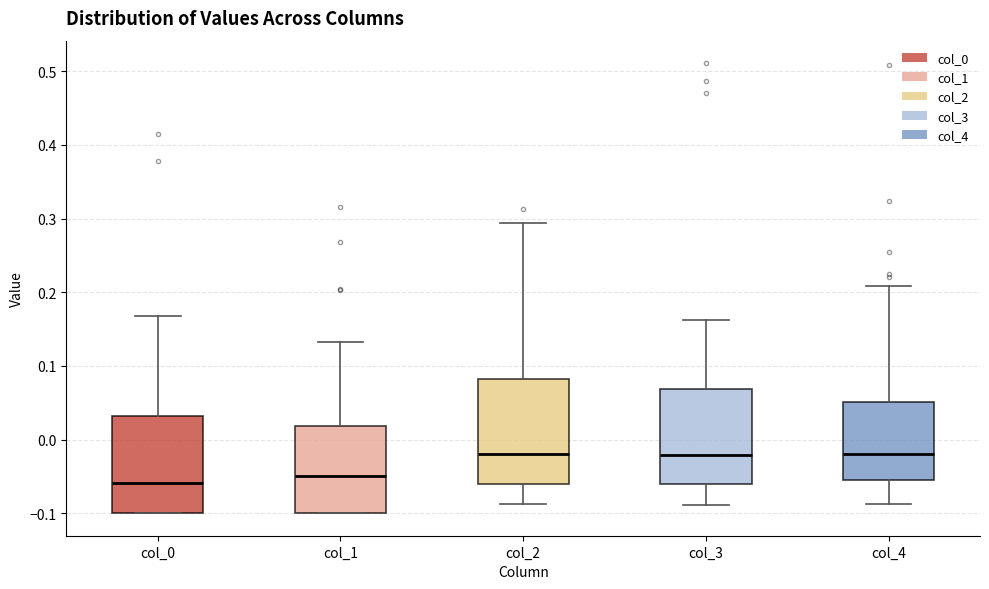

Comparing the boxes themselves (not the whiskers), which one is the tallest?

col_2